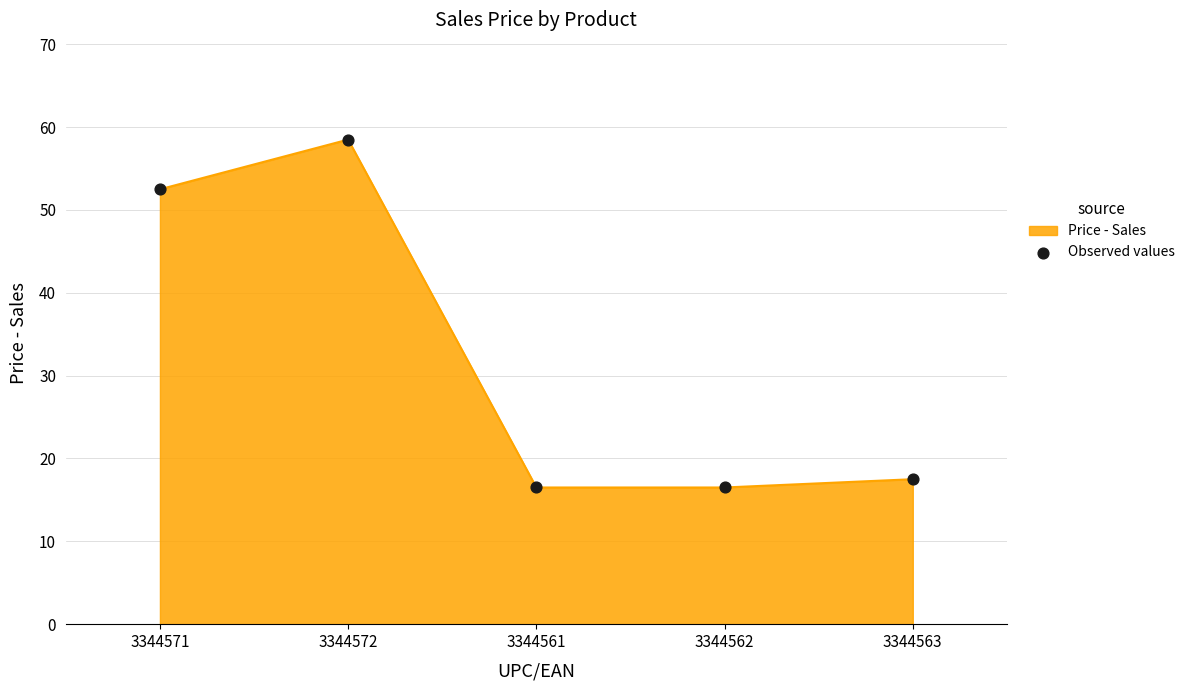

Between 3344563 and 3344562, which is larger?

3344563